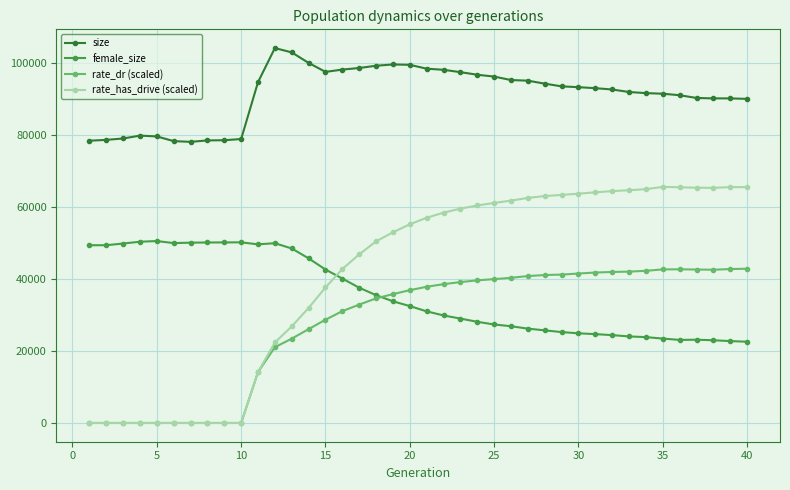

What is the maximum value shown in the chart?

104005.0